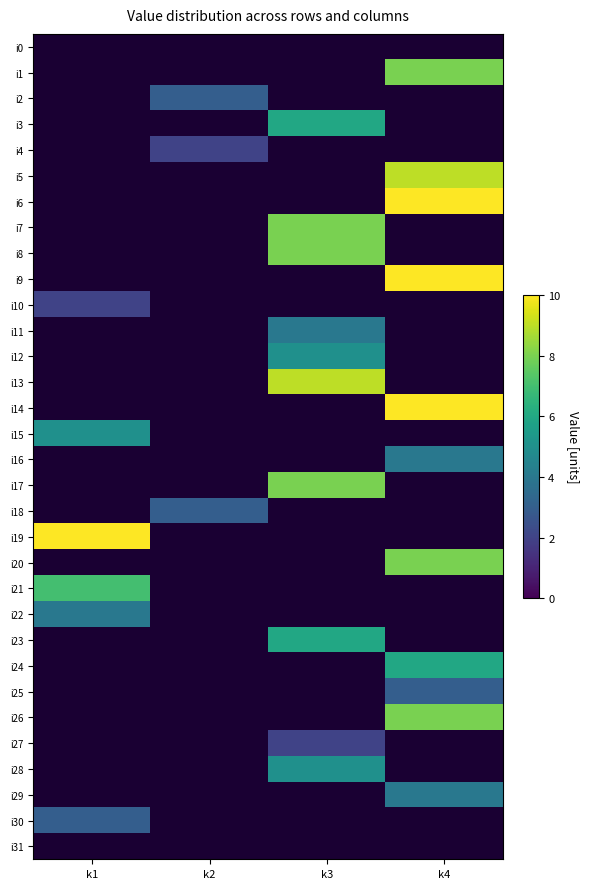

At k1, list the series in order from largest to smallest.

i19, i21, i15, i22, i30, i10, i0, i1, i2, i3, i4, i5, i6, i7, i8, i9, i11, i12, i13, i14, i16, i17, i18, i20, i23, i24, i25, i26, i27, i28, i29, i31